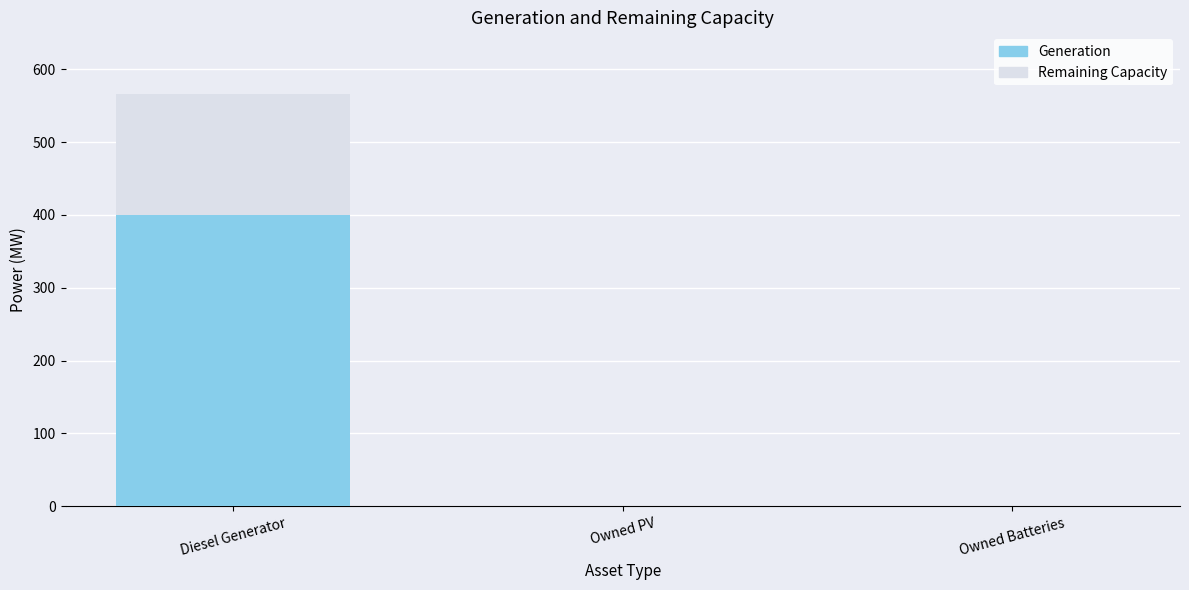

Reading right to left, list all the values displayed in this chart.

Remaining Capacity: 0	0	566
Generation: 0	0	400